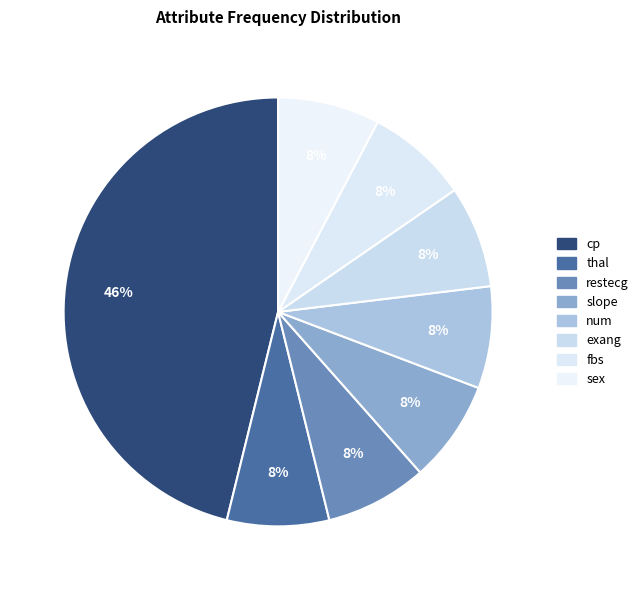

Does restecg represent more than half of the total?

No